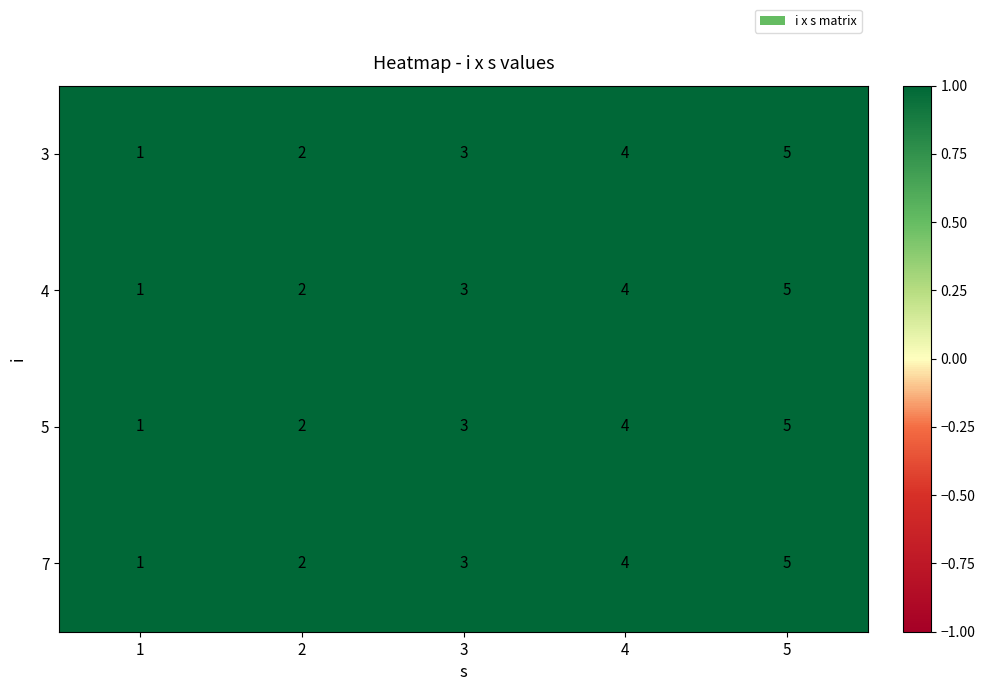

What is the difference between the second highest and minimum values in the 7 series?

3